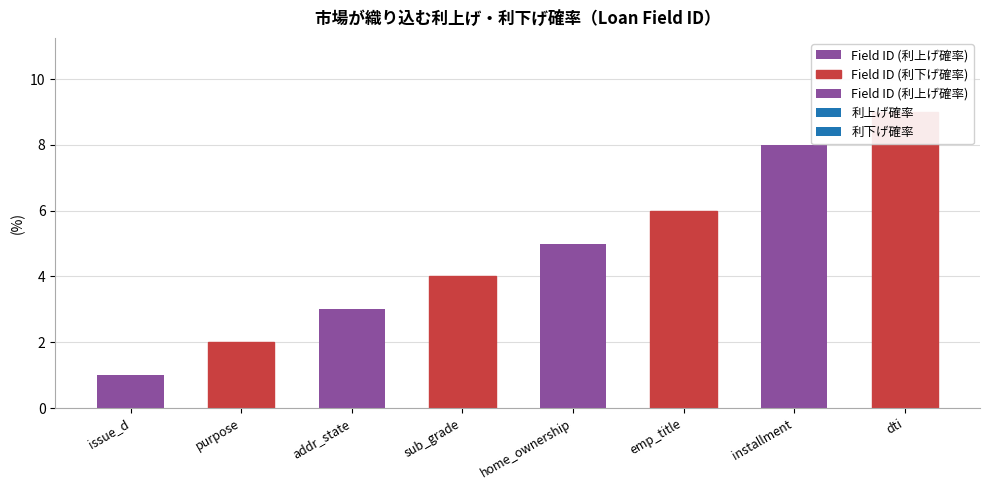

Where is the data nearest to the value 5?

home_ownership